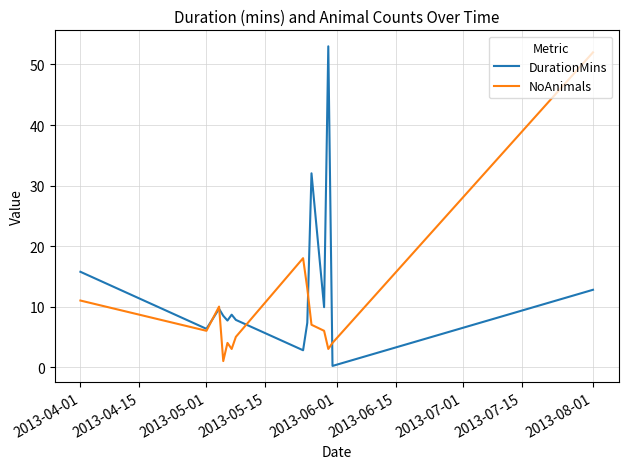

Rank the series by their average value, from lowest to highest.

NoAnimals, DurationMins